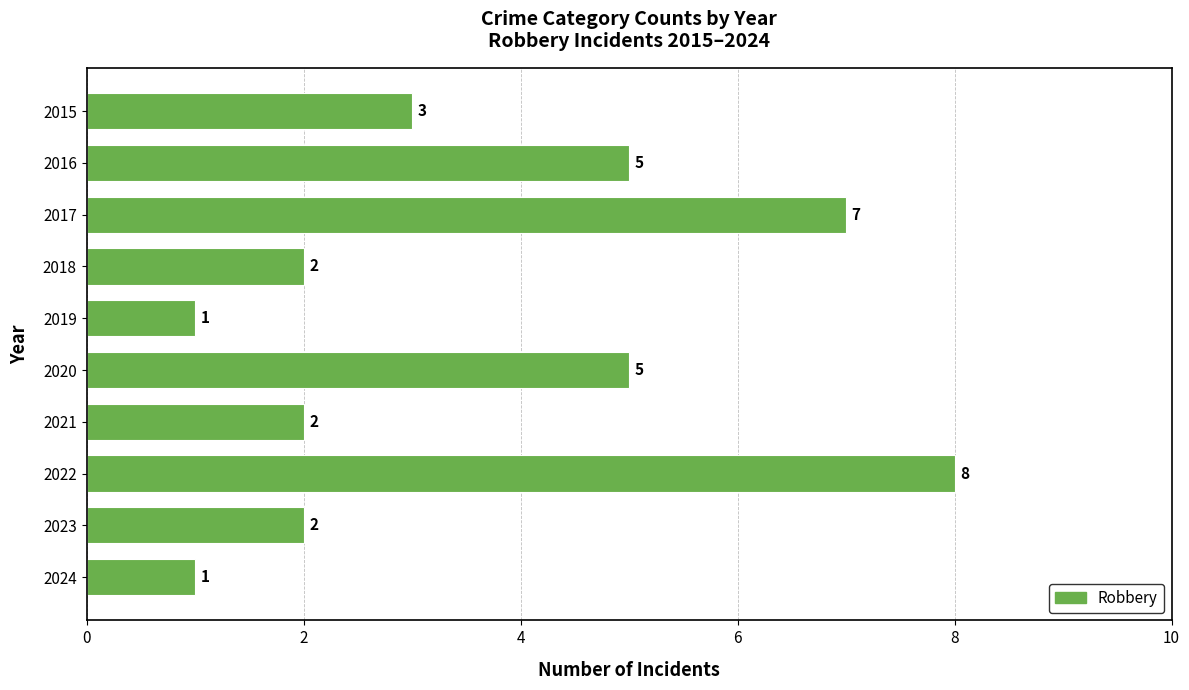

What is the value of the 2nd bar from the top?

5